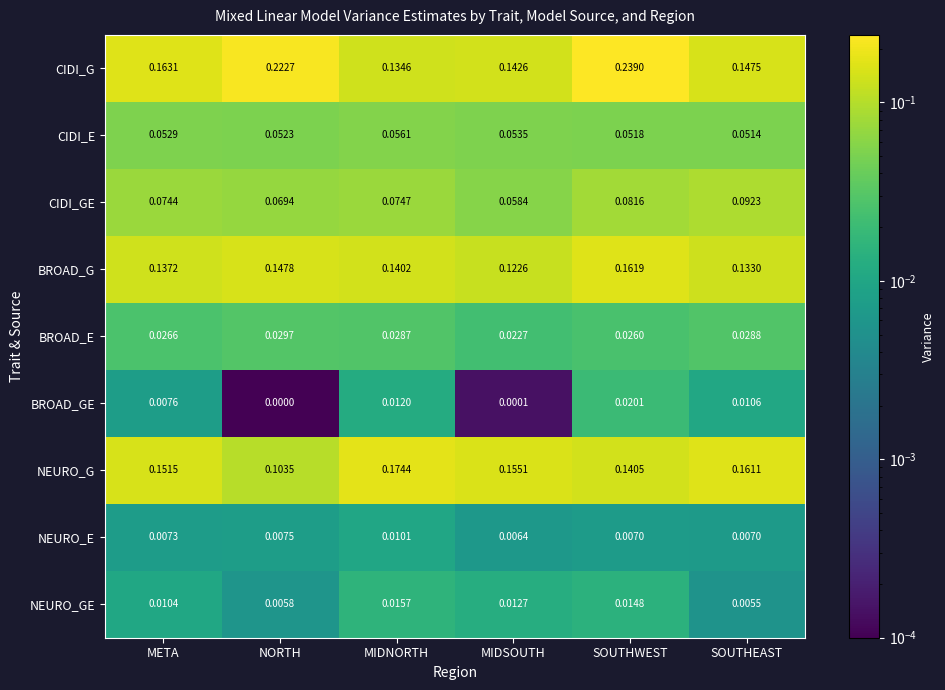

List the labels in order of NEURO_G value, smallest first.

NORTH, SOUTHWEST, META, MIDSOUTH, SOUTHEAST, MIDNORTH